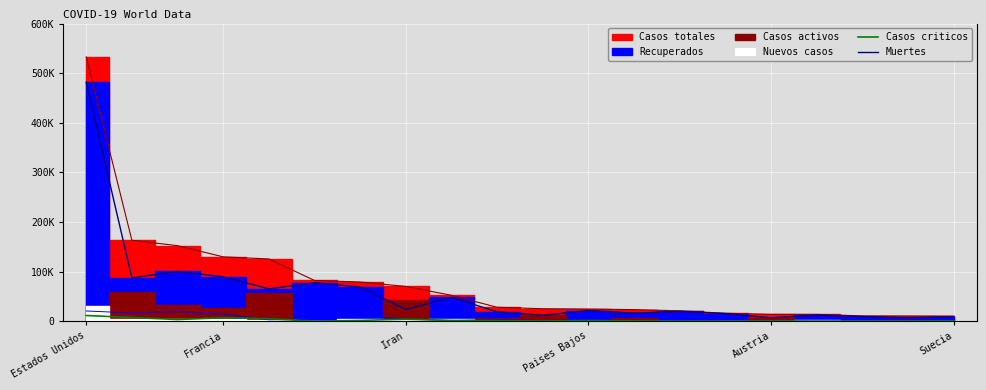

True or false: Muertes has a value of 653 at 12.

True